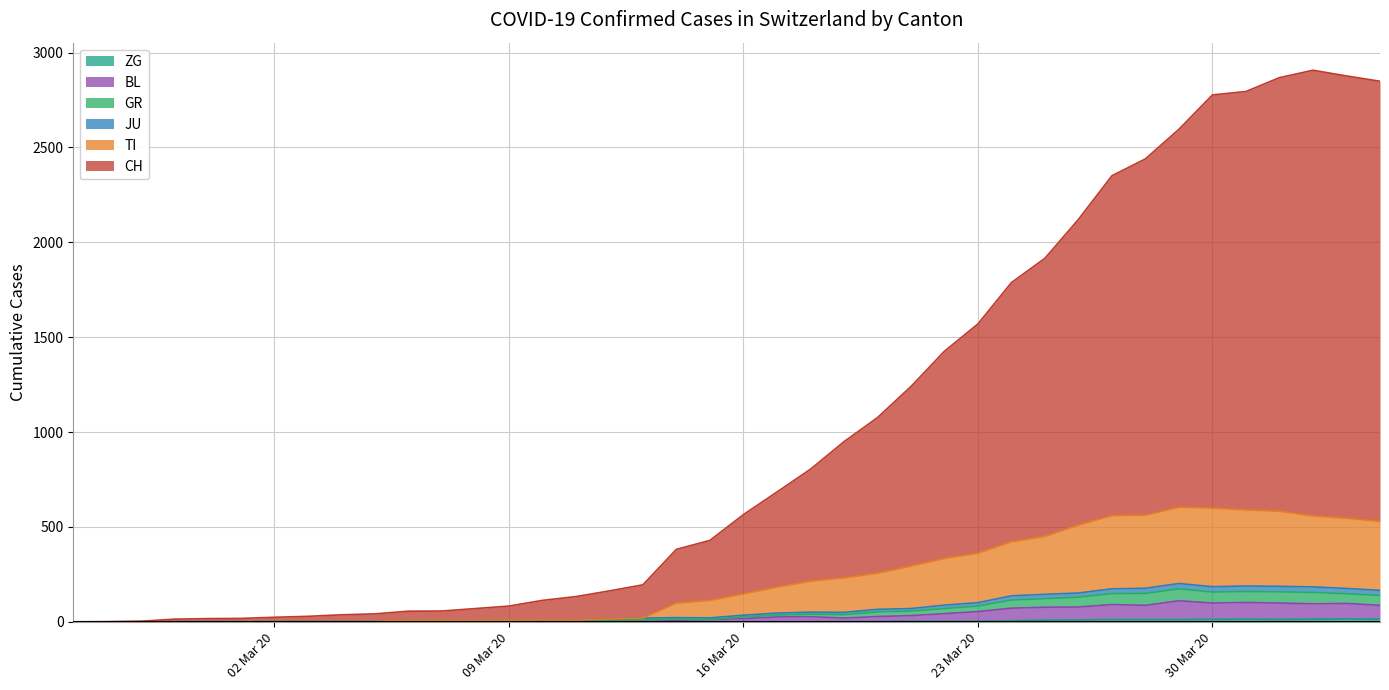

Does the chart have visible grid lines?

Yes